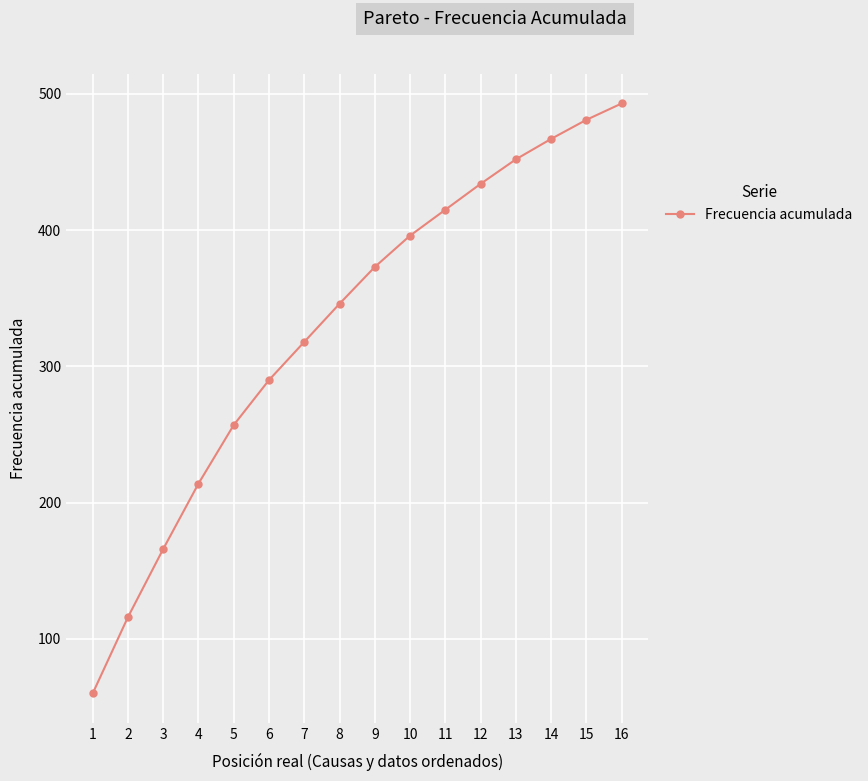

What is the difference between the second highest and minimum values?

421